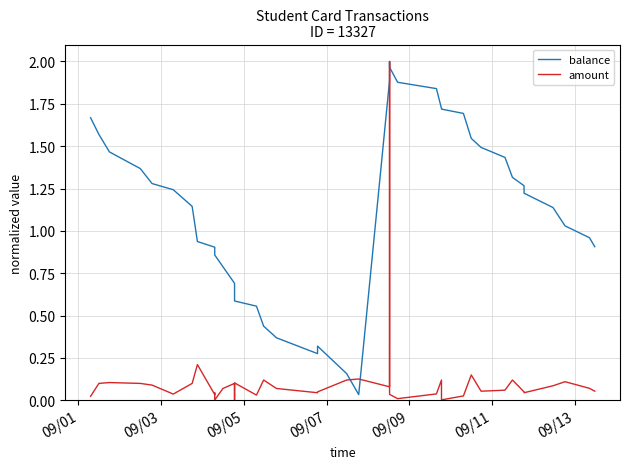

Is this an area chart (filled region under the line)?

No